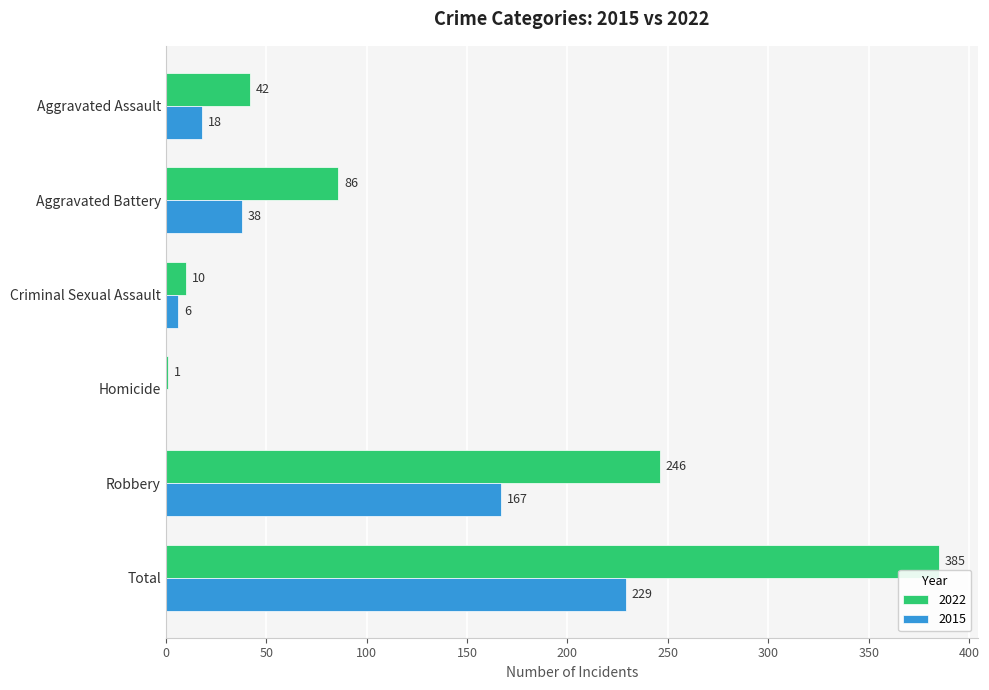

Between Homicide and Total, which series saw the biggest shift?

2022